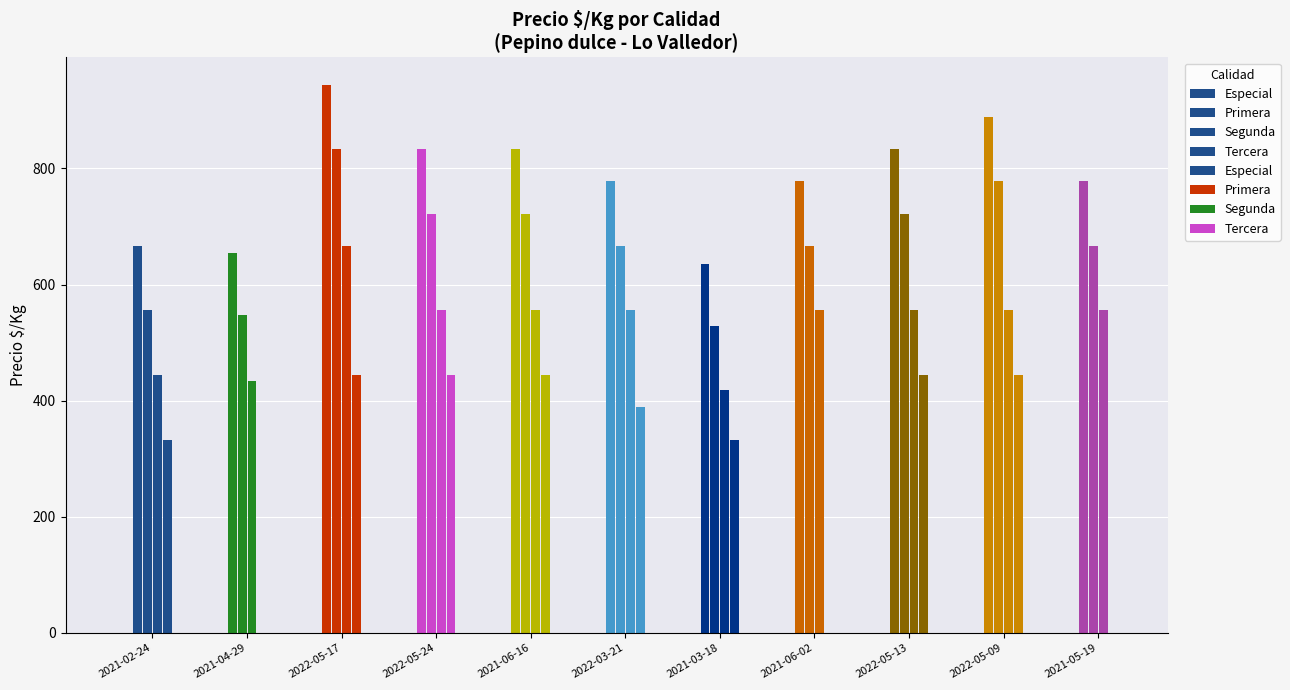

The value of Segunda at 2021-06-02 is 878. True or false?

False